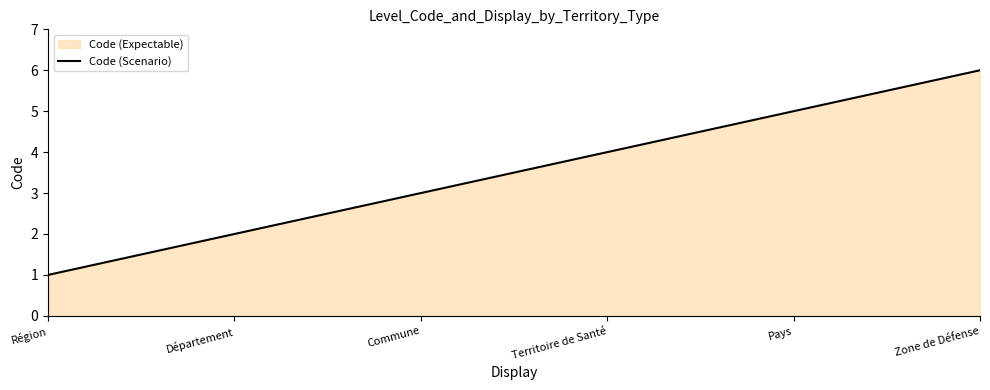

Count the number of categories in the chart.

6